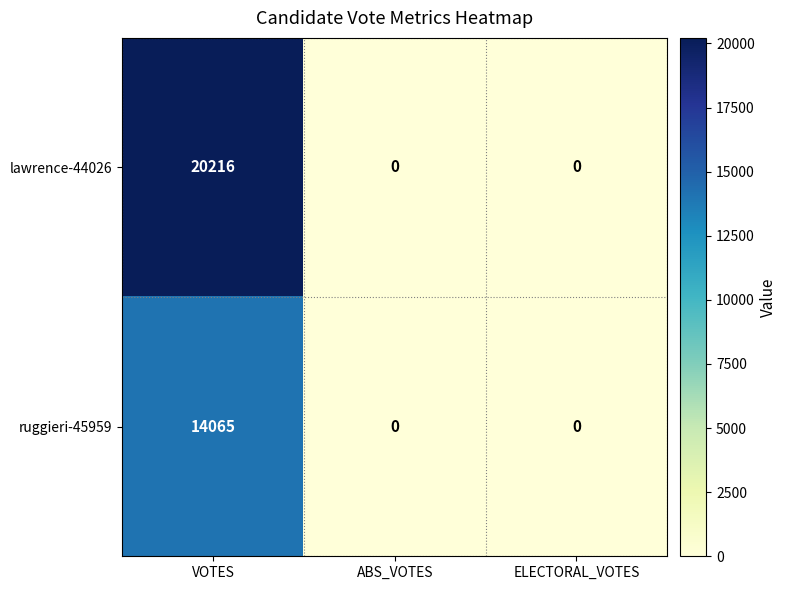

What is the spread (max minus min) of values at VOTES?

6151